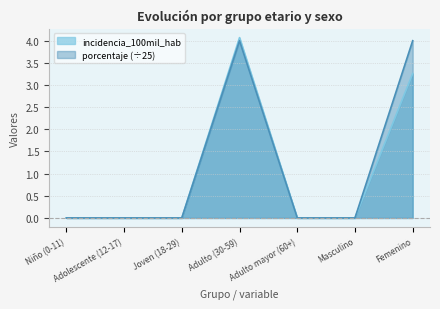

What is the label of the 7th point from the right?

Niño (0-11)